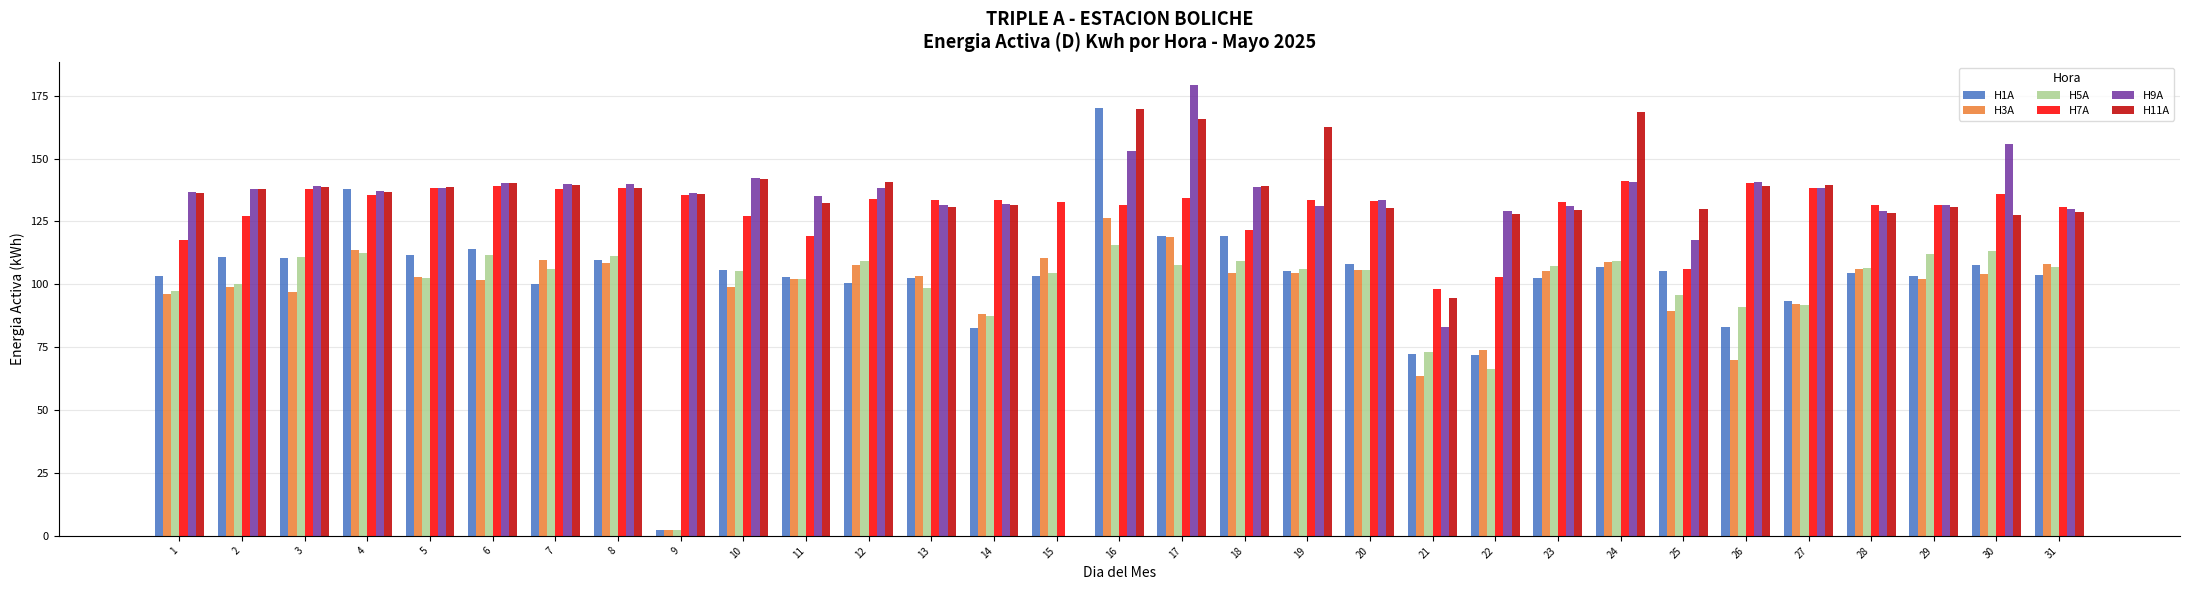

True or false: H7A has a value of 135.7 at 9.

True